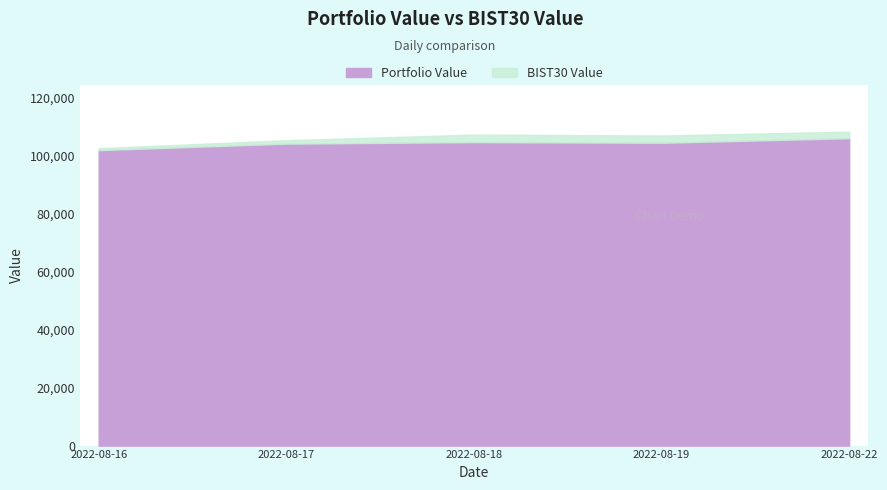

True or false: BIST30 Value and Portfolio Value intersect in this chart.

False